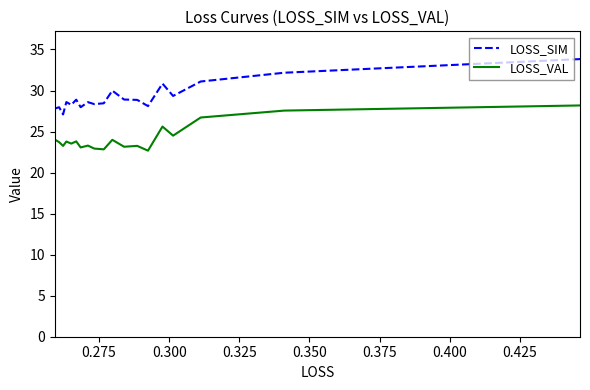

What is the value of the LOSS_VAL point at the 7th from the left?

23.3